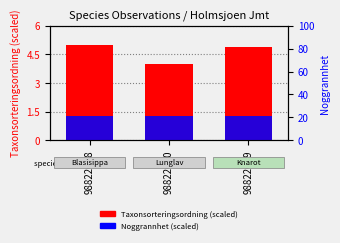

Rank the series at 98822620 from lowest to highest value.

Noggrannhet (scaled), Taxonsorteringsordning (scaled)